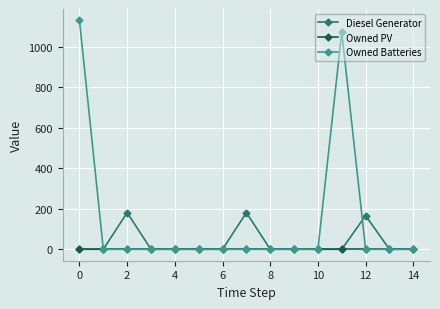

True or false: Owned Batteries has more than 0 interior local peaks.

True